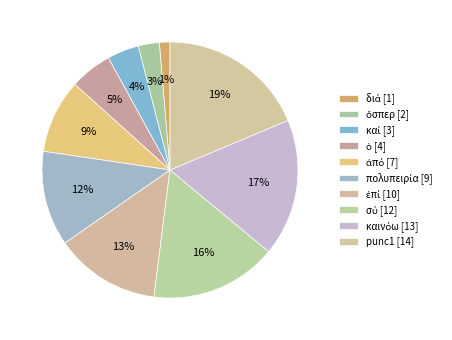

How many slices are in this pie chart?

10